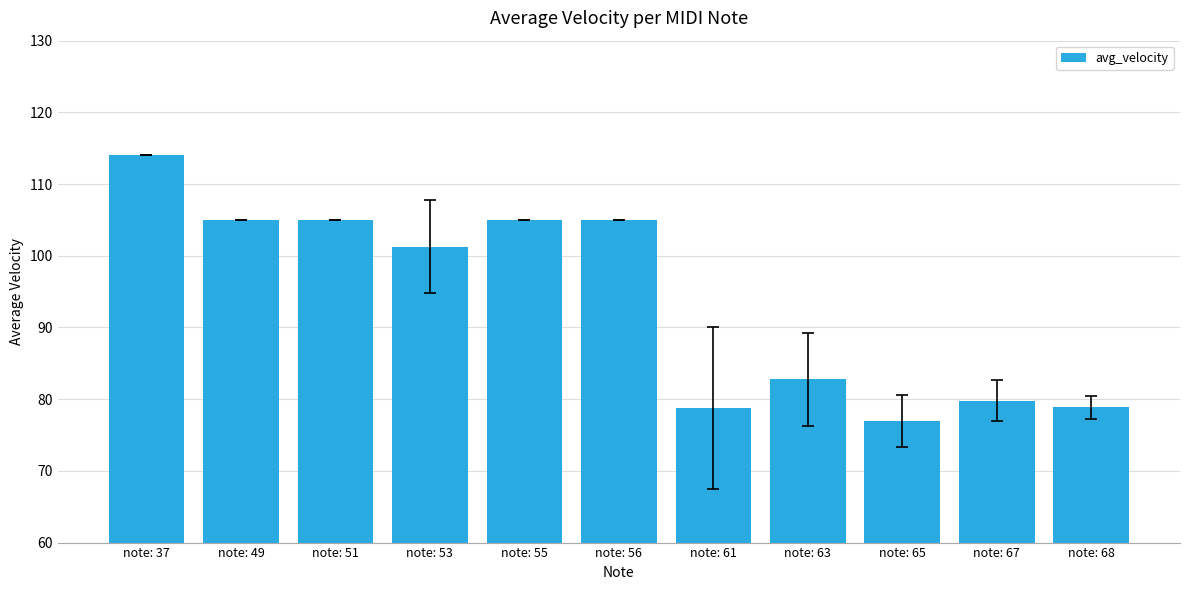

How many values exceed 101?

6